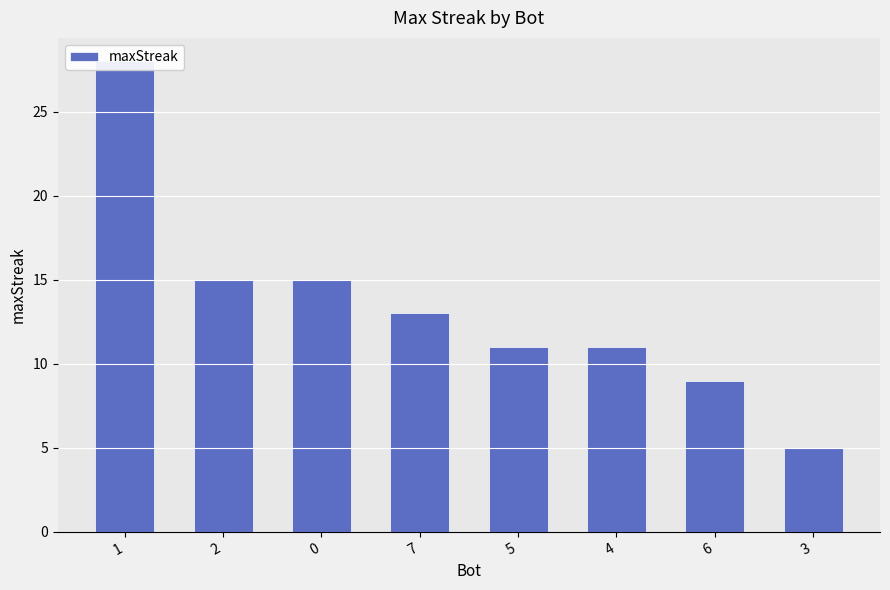

What is the value of the 4th bar from the left?

13